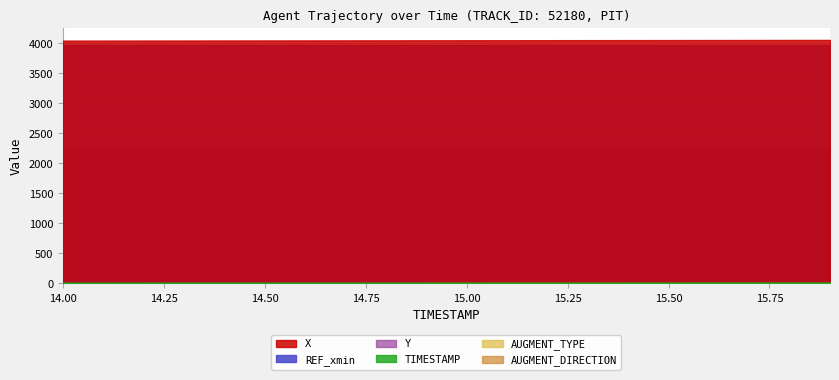

Reading left to right, extract all data points from this chart.

X: 14.0=4044.2	14.1=4044.8	14.2=4045.4	14.3=4046.0	14.4=4046.6	14.5=4047.2	14.6=4047.8	14.7=4048.4	14.8=4049.0	14.9=4049.6	15.0=4050.2	15.1=4050.8	15.2=4051.4	15.3=4052.0	15.4=4052.6	15.5=4053.2	15.6=4053.8	15.7=4054.4	15.8=4055.0	15.9=4055.6
Y: 14.0=2258.6	14.1=2258.6	14.2=2258.7	14.3=2258.8	14.4=2258.9	14.5=2259.0	14.6=2259.0	14.7=2259.1	14.8=2259.2	14.9=2259.3	15.0=2259.4	15.1=2259.4	15.2=2259.5	15.3=2259.6	15.4=2259.7	15.5=2259.8	15.6=2259.9	15.7=2259.9	15.8=2260.0	15.9=2260.1
REF_xmin: 14.0=3965.9	14.1=3965.9	14.2=3965.9	14.3=3965.9	14.4=3965.9	14.5=3965.9	14.6=3965.9	14.7=3965.9	14.8=3965.9	14.9=3965.9	15.0=3965.9	15.1=3965.9	15.2=3965.9	15.3=3965.9	15.4=3965.9	15.5=3965.9	15.6=3965.9	15.7=3965.9	15.8=3965.9	15.9=3965.9
TIMESTAMP: 14.0=14.0	14.1=14.1	14.2=14.2	14.3=14.3	14.4=14.4	14.5=14.5	14.6=14.6	14.7=14.7	14.8=14.8	14.9=14.9	15.0=15.0	15.1=15.1	15.2=15.2	15.3=15.3	15.4=15.4	15.5=15.5	15.6=15.6	15.7=15.7	15.8=15.8	15.9=15.9
AUGMENT_TYPE: 14.0=1.0	14.1=1.0	14.2=1.0	14.3=1.0	14.4=1.0	14.5=1.0	14.6=1.0	14.7=1.0	14.8=1.0	14.9=1.0	15.0=1.0	15.1=1.0	15.2=1.0	15.3=1.0	15.4=1.0	15.5=1.0	15.6=1.0	15.7=1.0	15.8=1.0	15.9=1.0
AUGMENT_DIRECTION: 14.0=1.0	14.1=1.0	14.2=1.0	14.3=1.0	14.4=1.0	14.5=1.0	14.6=1.0	14.7=1.0	14.8=1.0	14.9=1.0	15.0=1.0	15.1=1.0	15.2=1.0	15.3=1.0	15.4=1.0	15.5=1.0	15.6=1.0	15.7=1.0	15.8=1.0	15.9=1.0